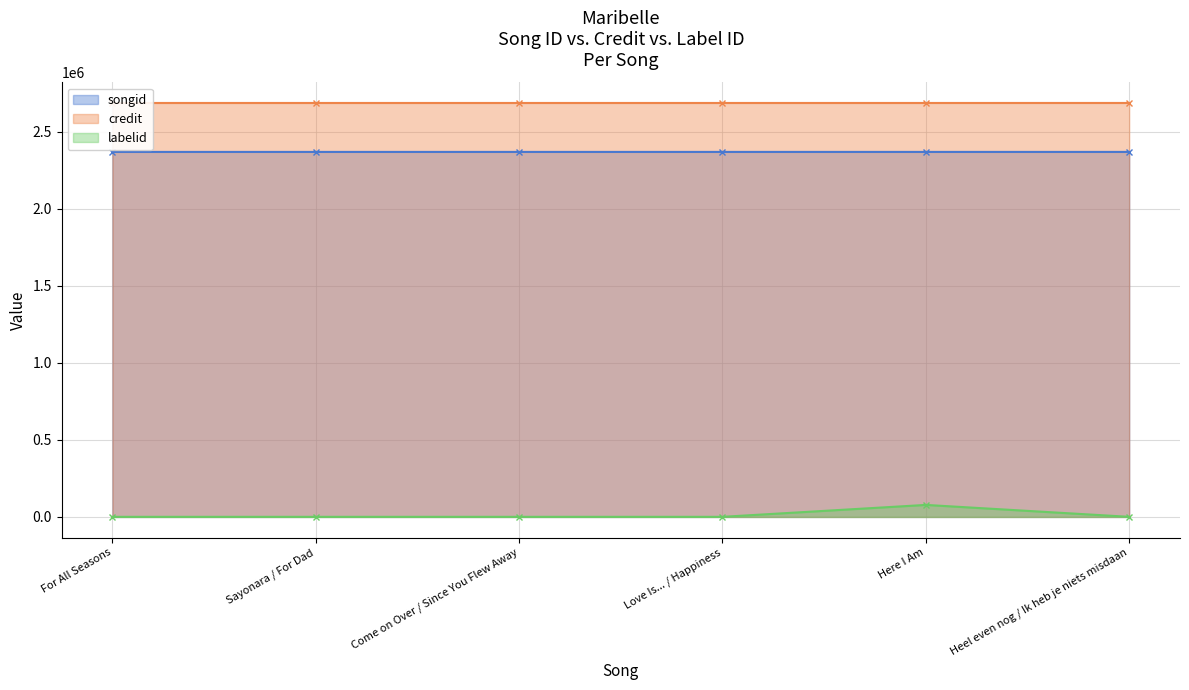

At which label does labelid reach its peak?

Here I Am